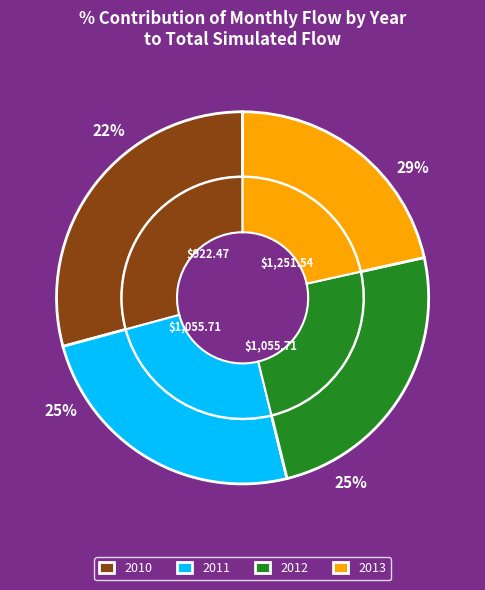

How many slices are in this pie chart?

4